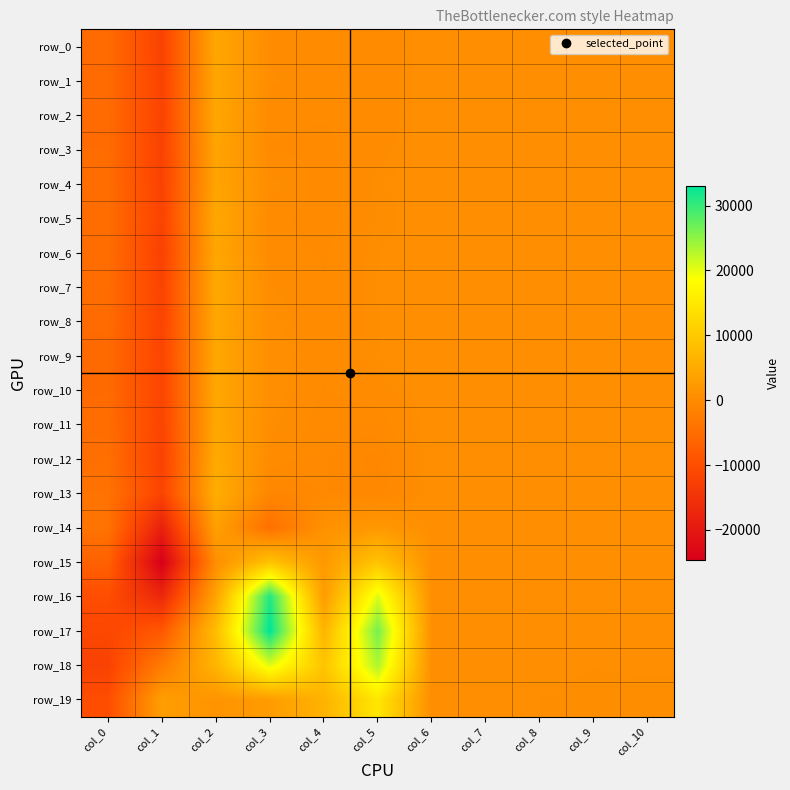

Rank the series by their maximum value, from lowest to highest.

row_14, row_3, row_4, row_1, row_6, row_8, row_2, row_0, row_10, row_9, row_5, row_11, row_7, row_12, row_13, row_15, row_19, row_18, row_16, row_17